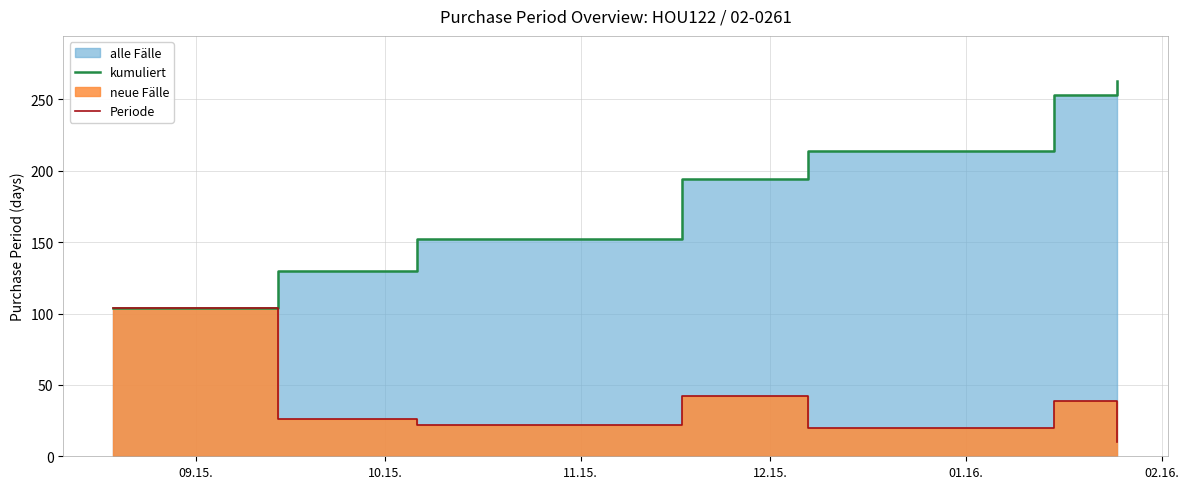

What is the difference between the maximum and minimum values in the kumuliert series?

159